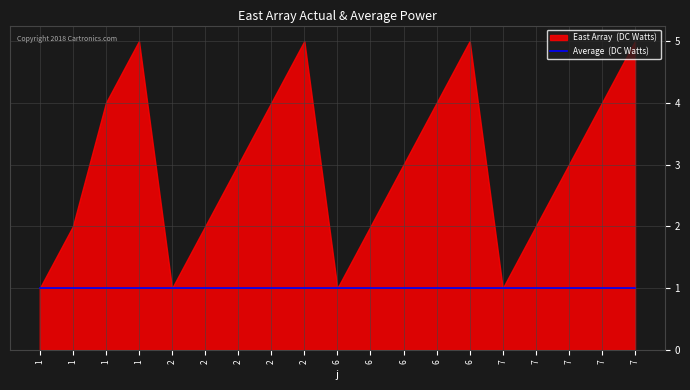

List the series in order of their overall mean, highest first.

East Array (DC Watts), Average (DC Watts)